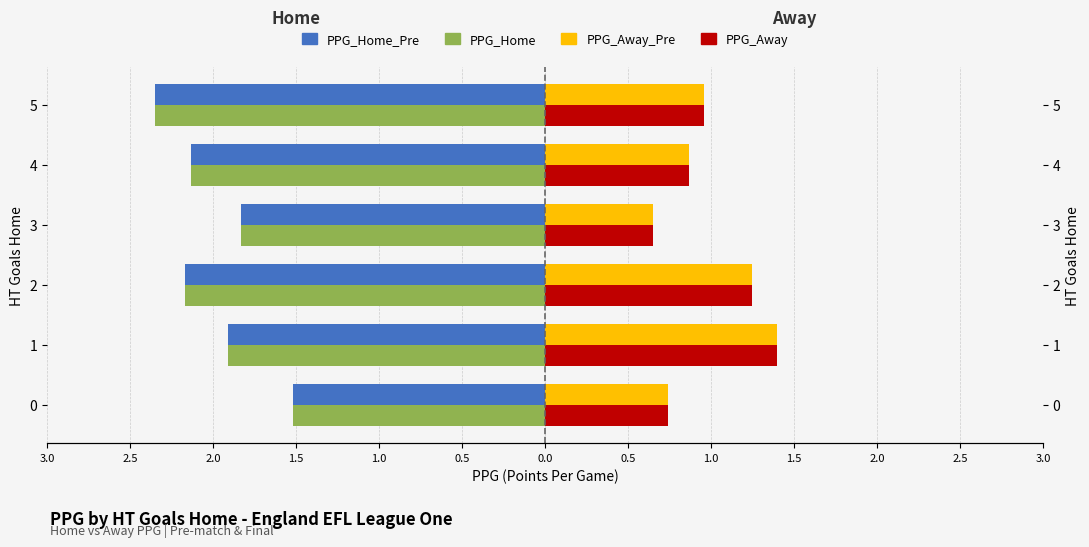

How many PPG_Home_Pre values are between -2 and -1?

3